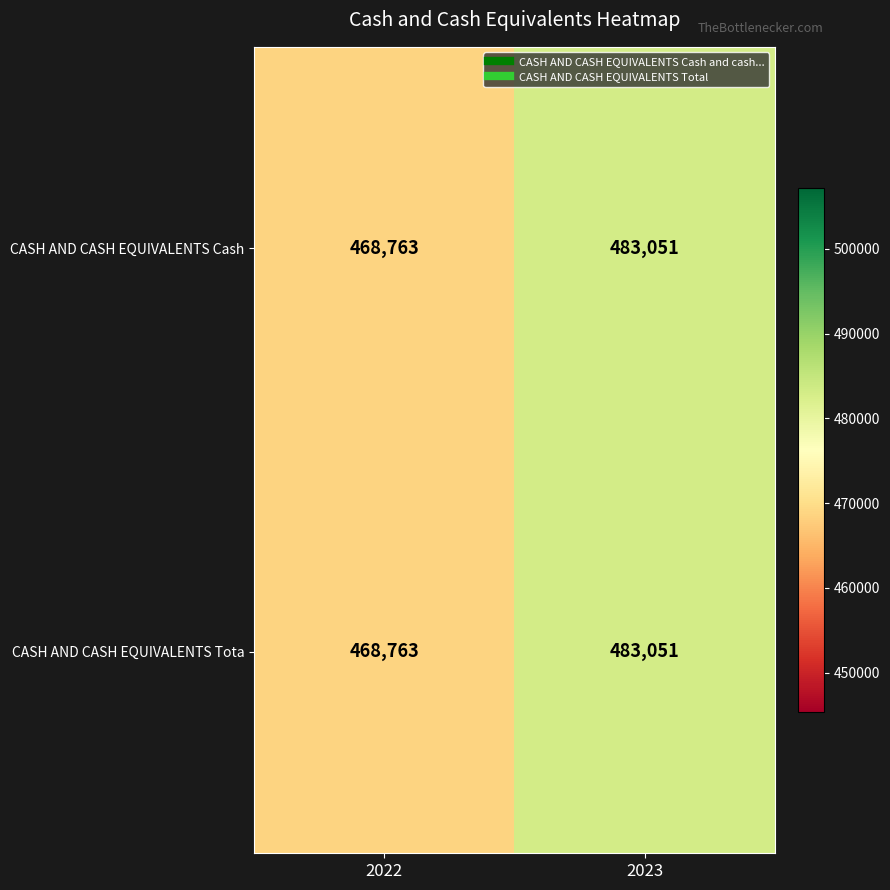

Rank the categories by CASH AND CASH EQUIVALENTS Tota value from highest to lowest.

2023, 2022